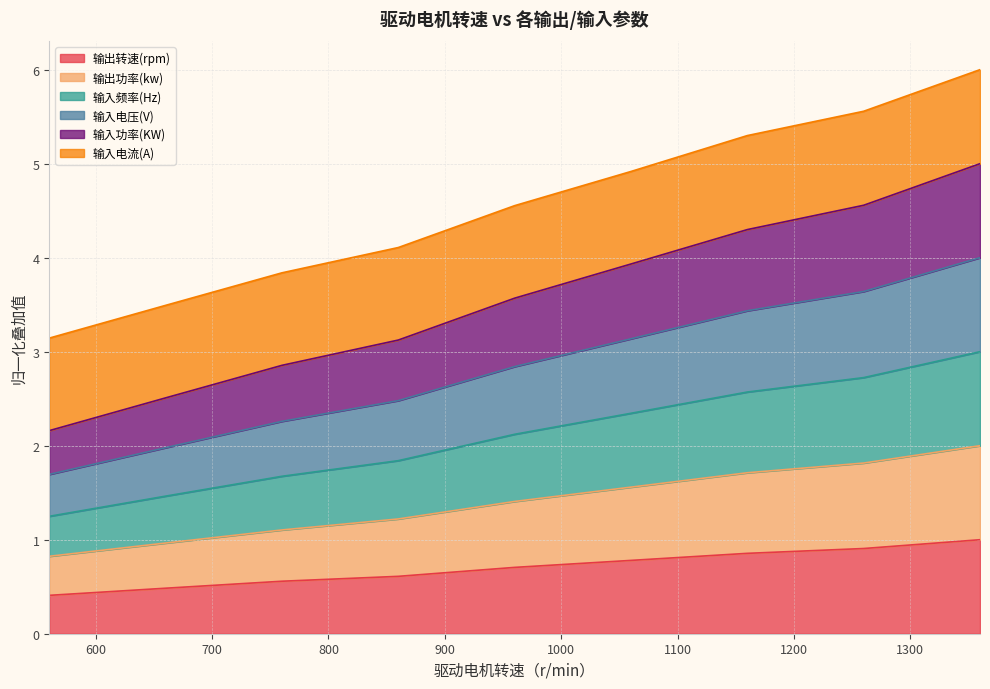

True or false: 输入功率(KW) and 输出转速(rpm) intersect in this chart.

False